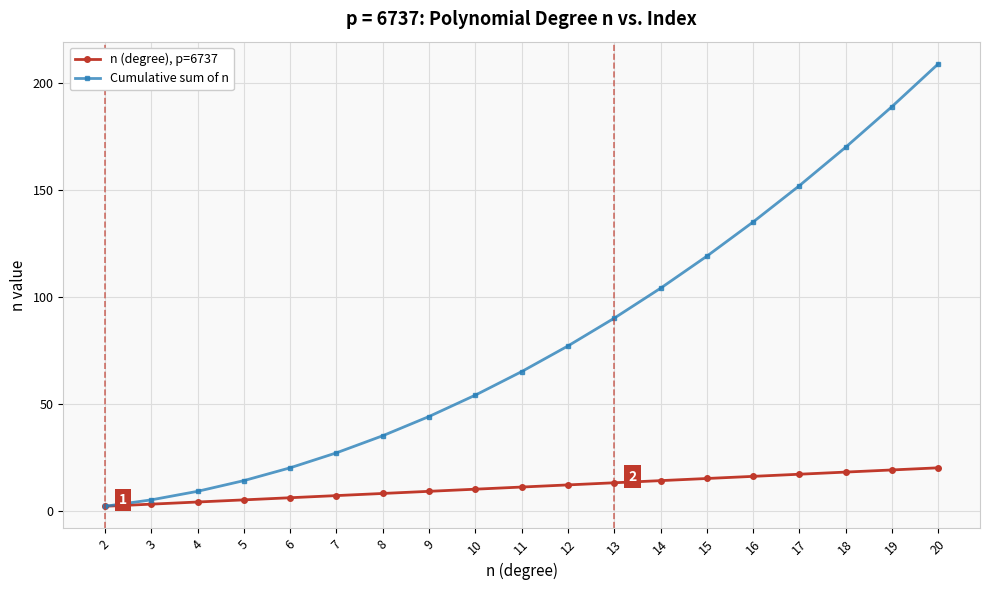

Where is Cumulative sum of n nearest to the value 105?

14